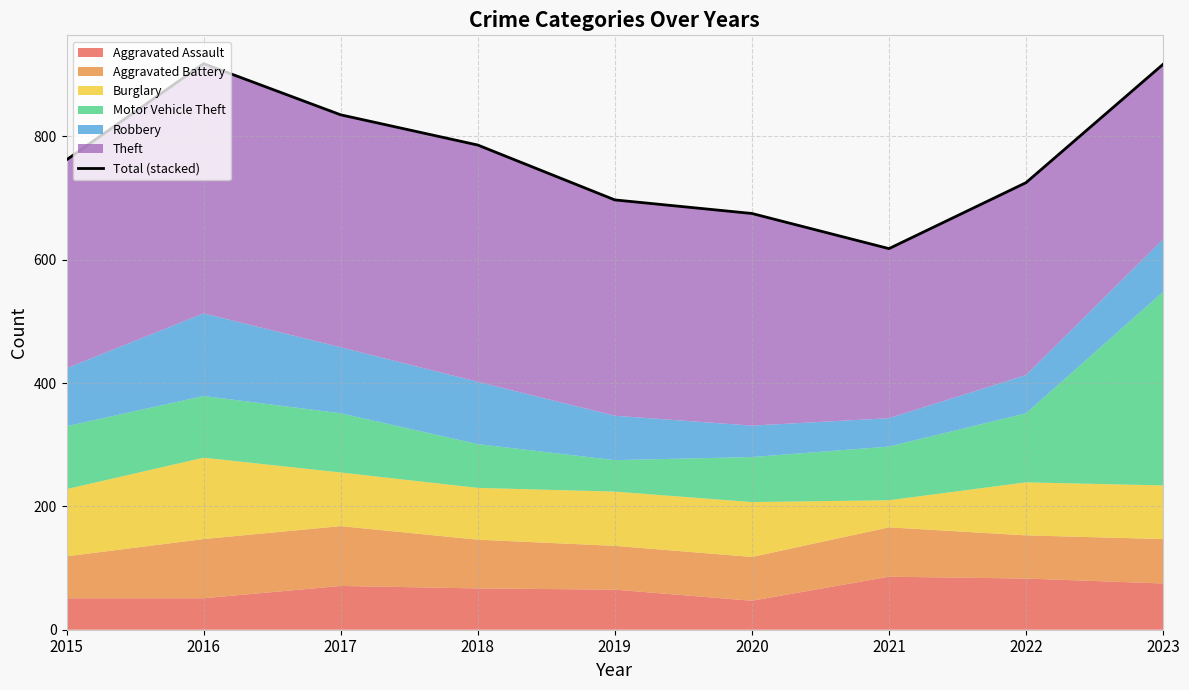

Rank the categories by value from highest to lowest.

2016, 2023, 2017, 2018, 2015, 2022, 2019, 2020, 2021